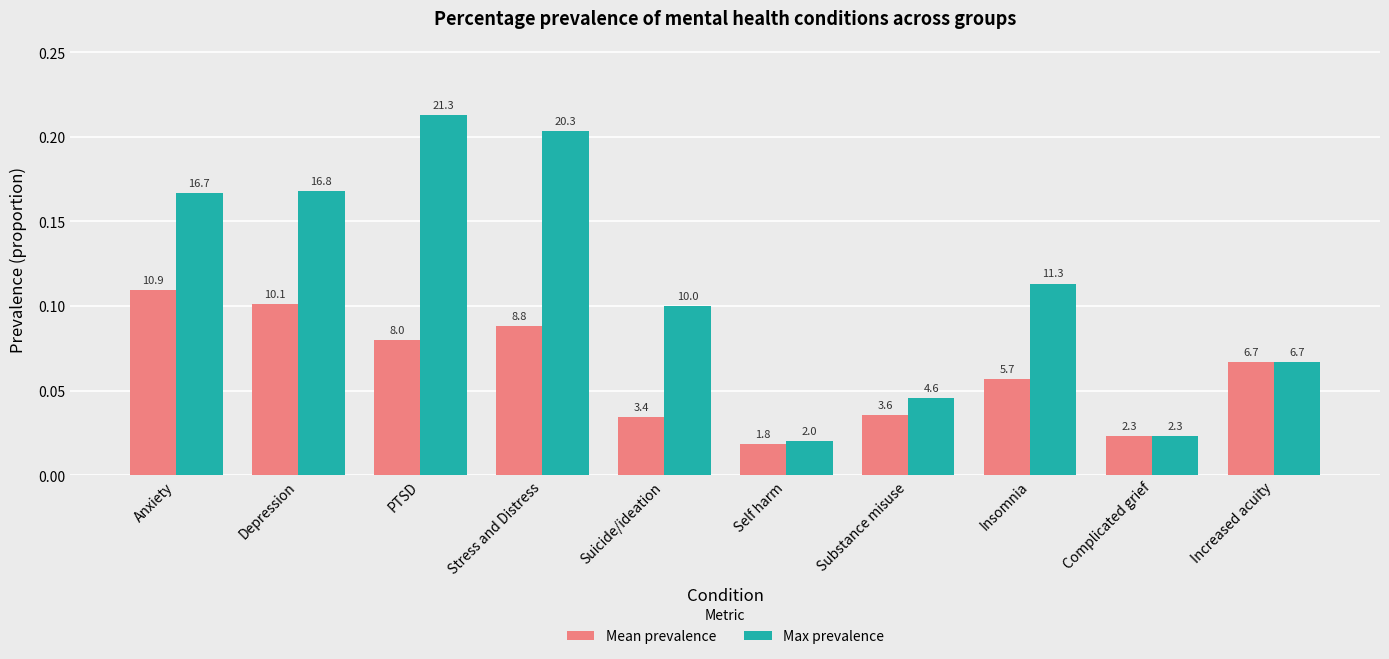

The Max prevalence series shows 0.1 at Increased acuity. True or false?

False